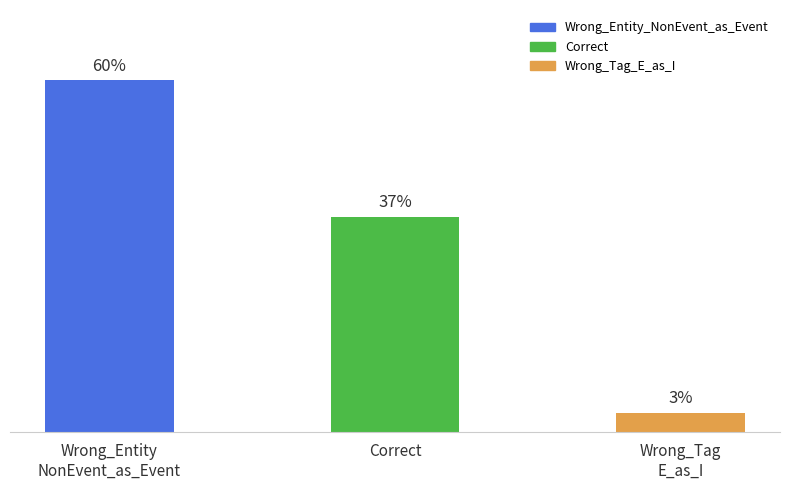

What position from the right is Wrong_Tag
E_as_I?

1